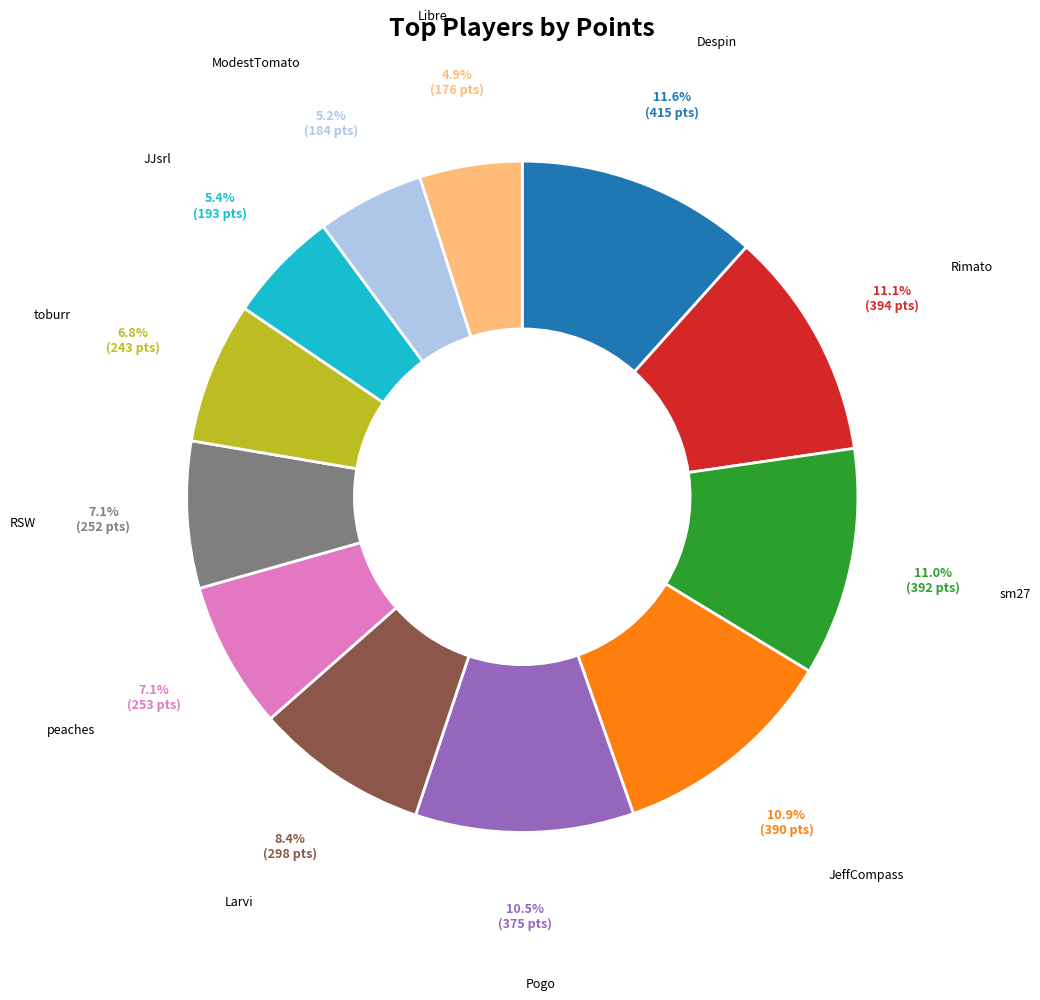

To the nearest percent, what is the difference between the largest and smallest slice percentages?

7%